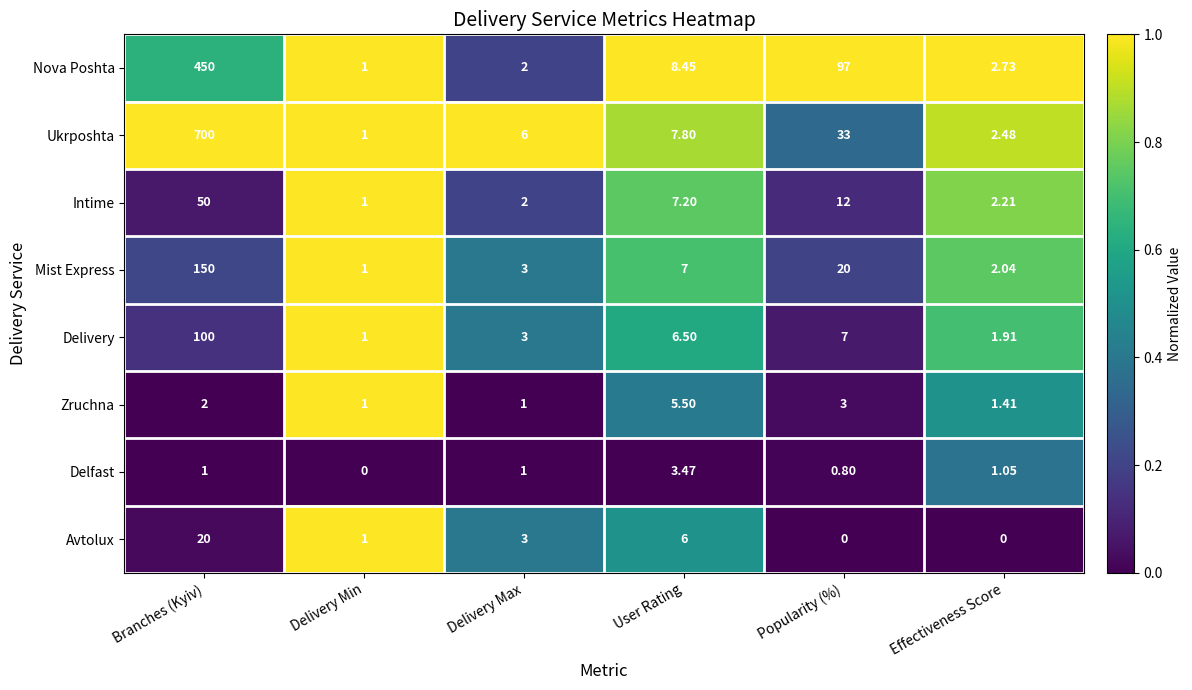

At which label does Mist Express first exceed 7?

Branches (Kyiv)